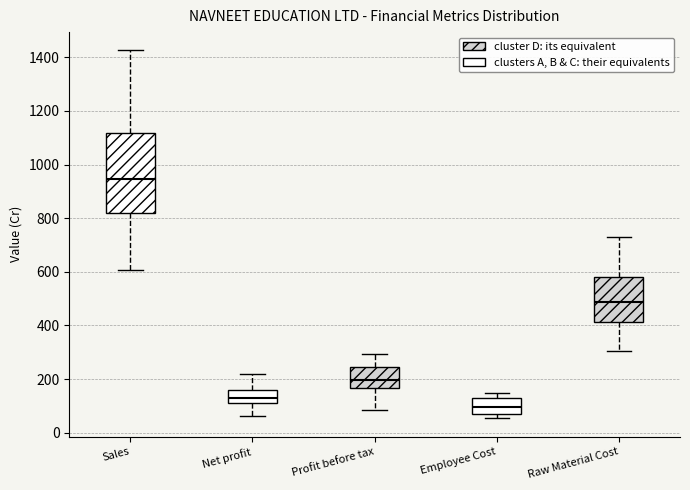

Where does the lower whisker of the box for Raw Material Cost end on the y-axis? The values are not printed on the chart, so give them approximately, as read against the axis.

300